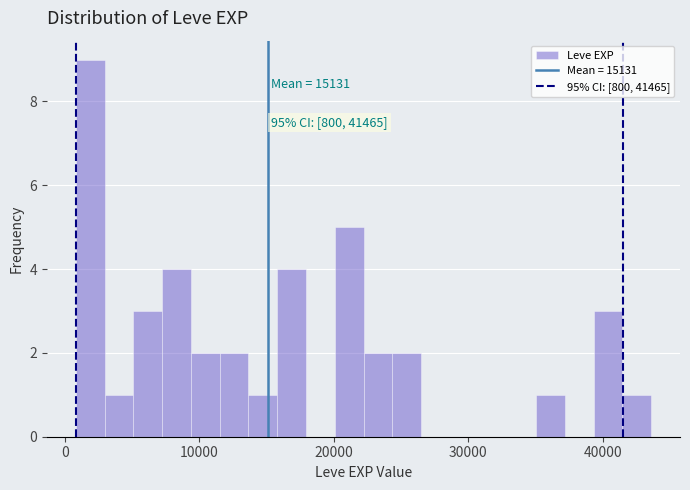

Read against the x-axis, roughly where is the centre of the tallest bar?

2000